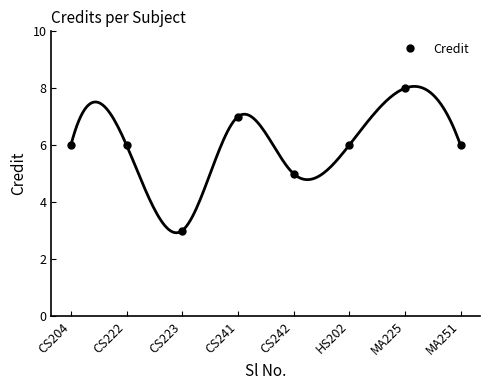

Which label corresponds to the smallest value in the chart?

CS223